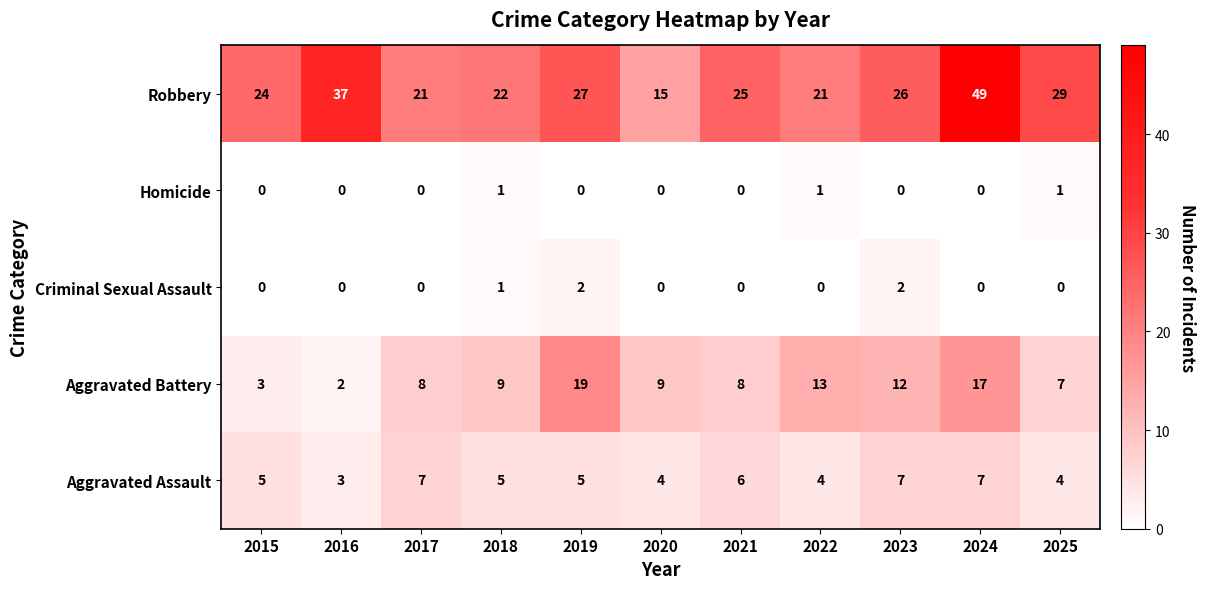

Rank the series by their maximum value, from highest to lowest.

Robbery, Aggravated Battery, Aggravated Assault, Criminal Sexual Assault, Homicide